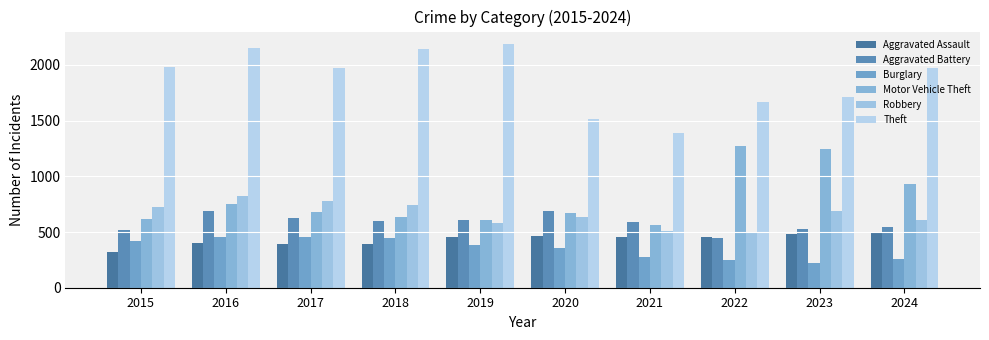

What is the sum of all Aggravated Battery values?

5830